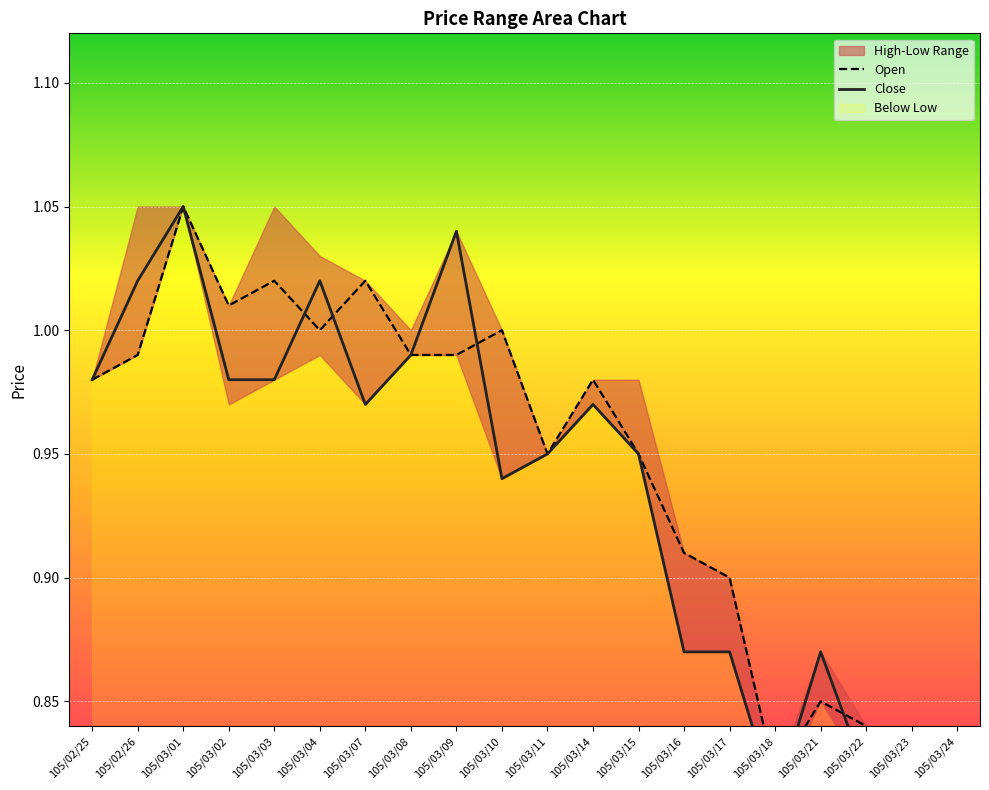

Which label corresponds to the smallest value in the chart?

105/03/24